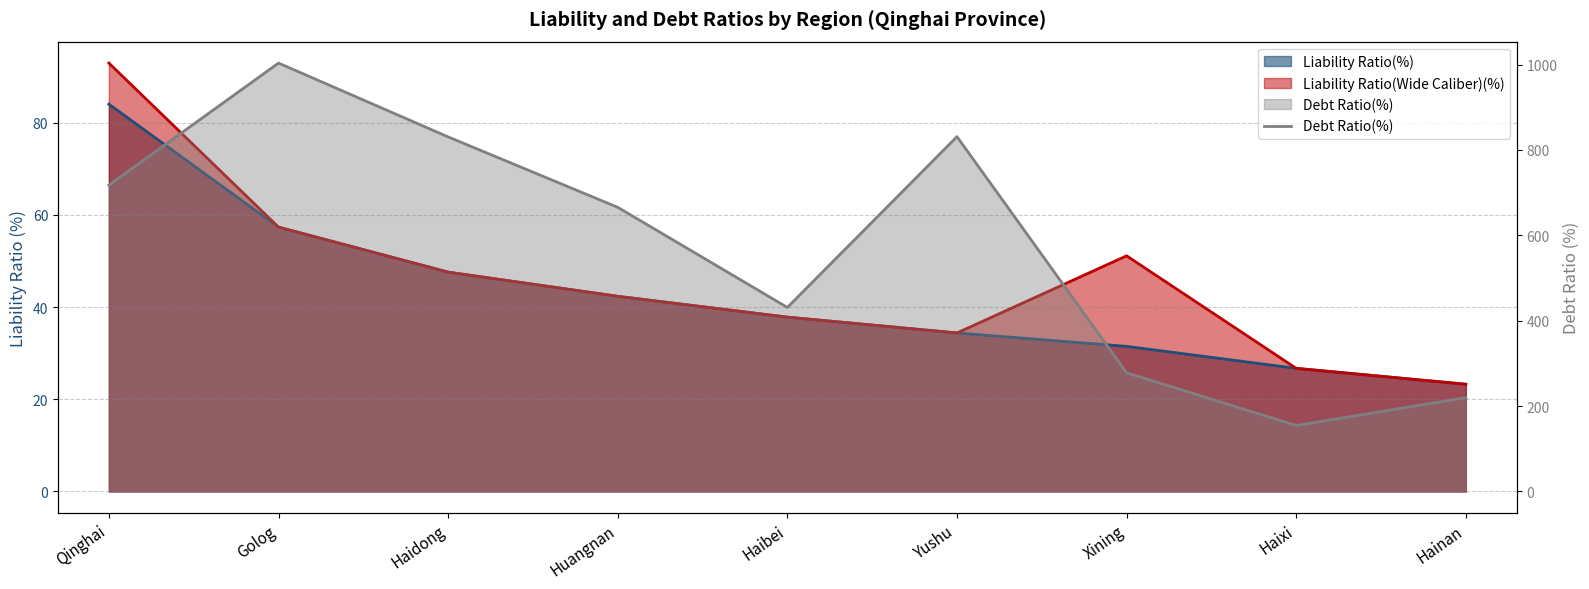

True or false: the data has more than 2 interior local peaks.

False